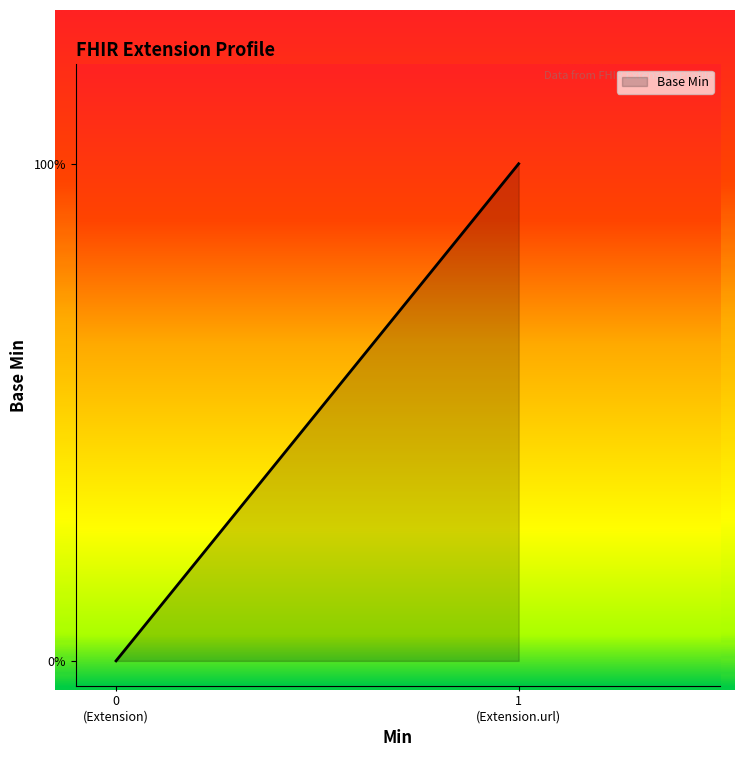

What is the sum of all values?

1